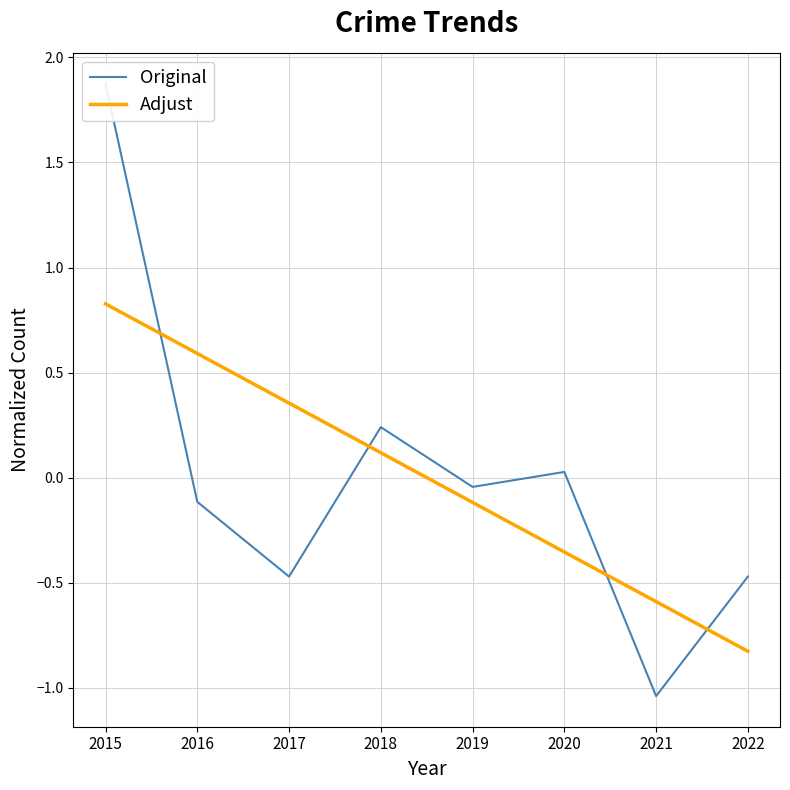

Does the chart display data point markers on the line(s)?

No